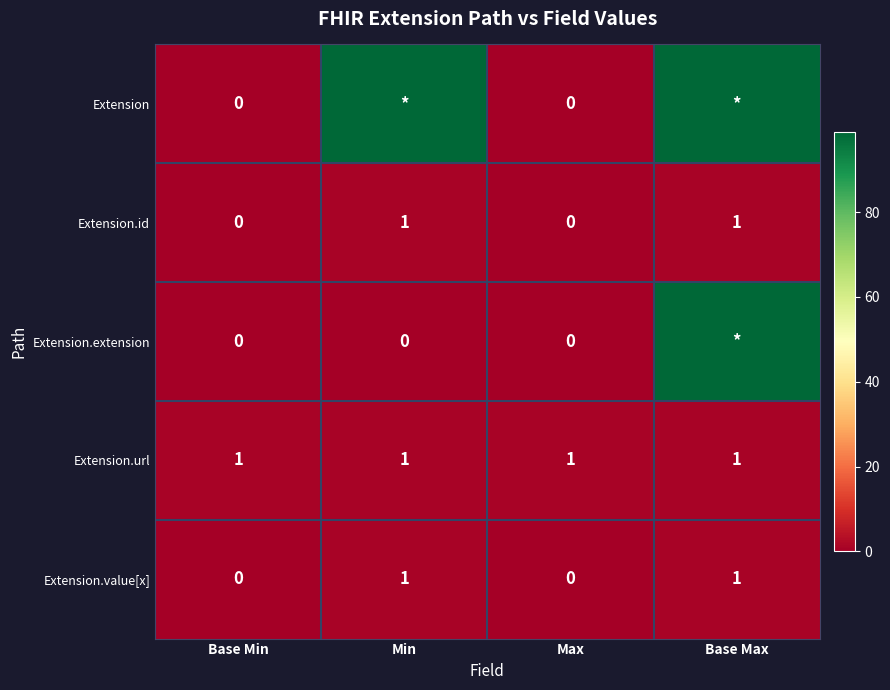

What is the maximum value shown in the chart?

99